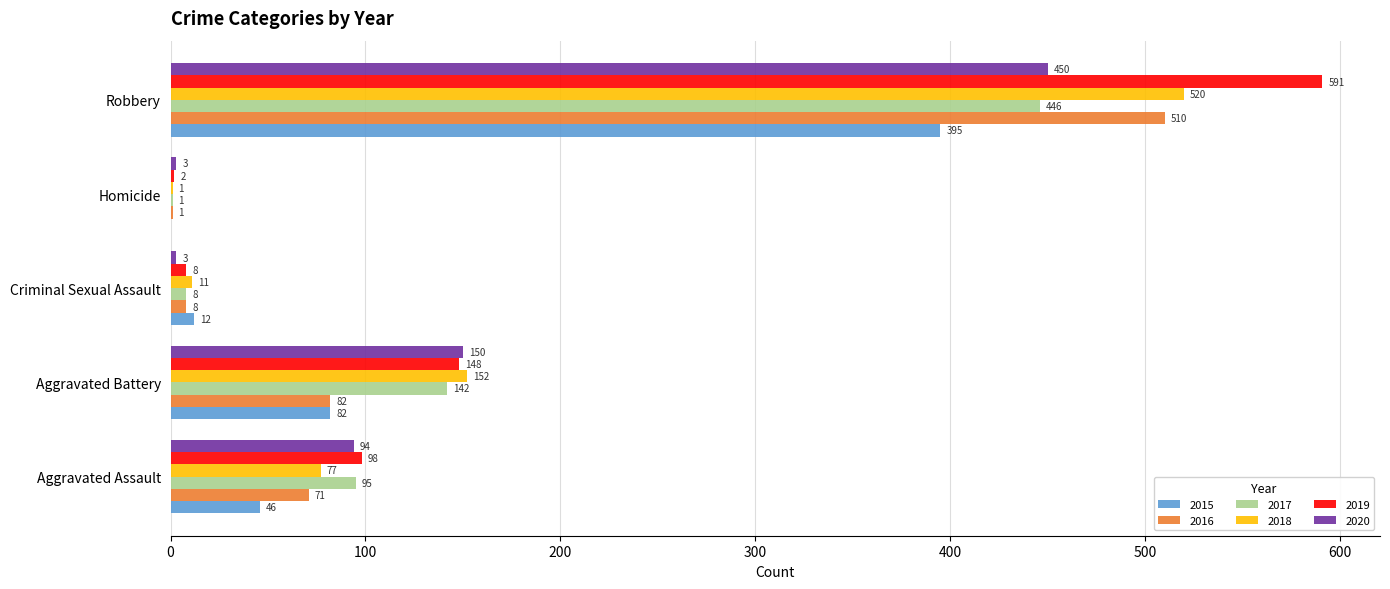

Between Aggravated Assault and Homicide, which series saw the biggest shift?

2019